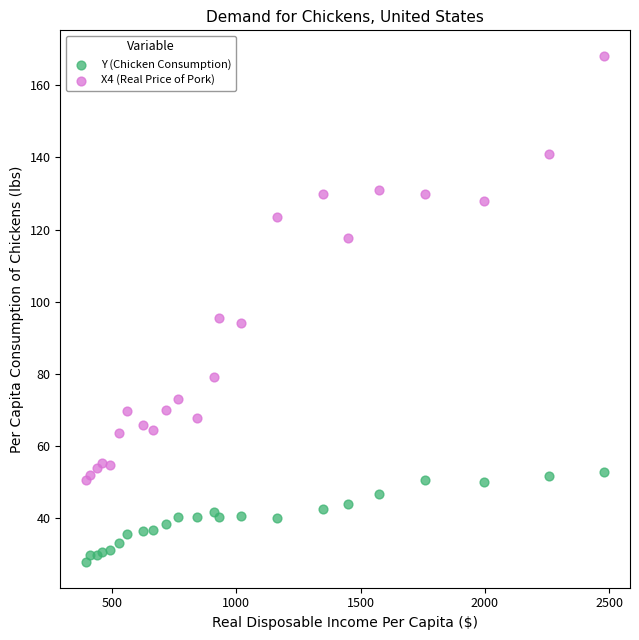

What are all the series names shown in the legend?

Y (Chicken Consumption), X4 (Real Price of Pork)